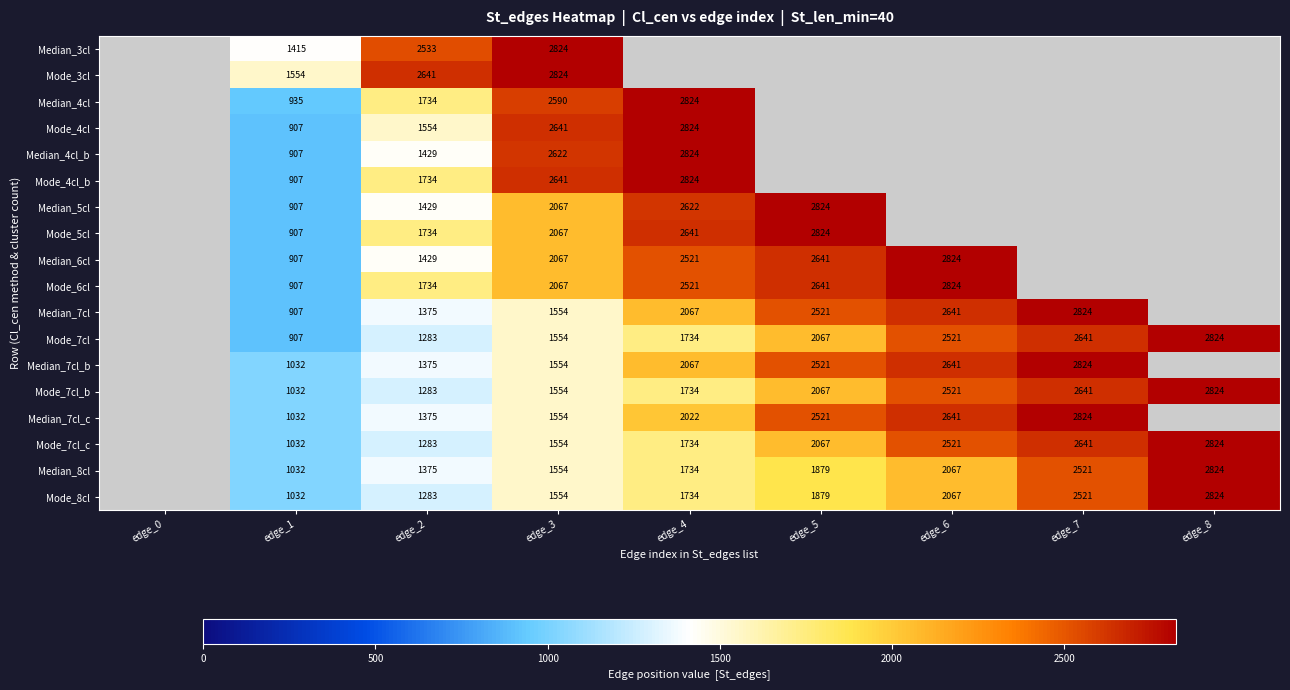

The value of Mode_6cl at edge_5 is 2641. True or false?

True